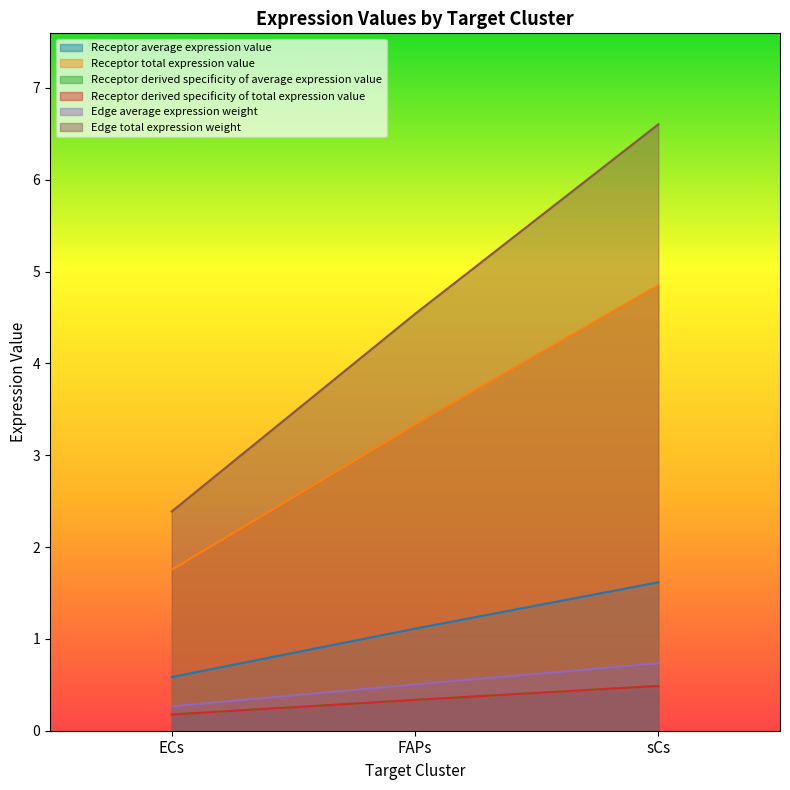

What are all the series names shown in the legend?

Receptor average expression value, Receptor total expression value, Receptor derived specificity of average expression value, Receptor derived specificity of total expression value, Edge average expression weight, Edge total expression weight